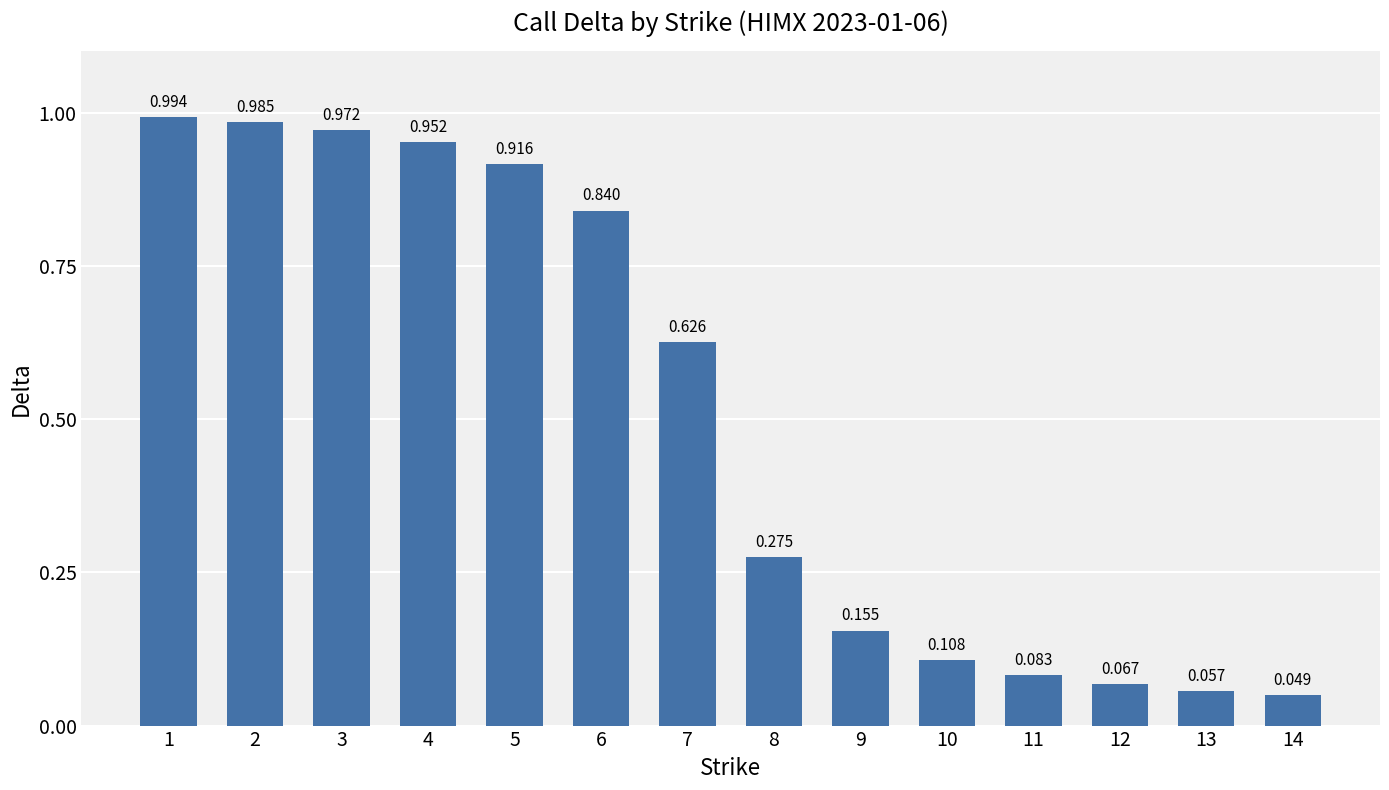

What is the greatest value displayed?

1.0